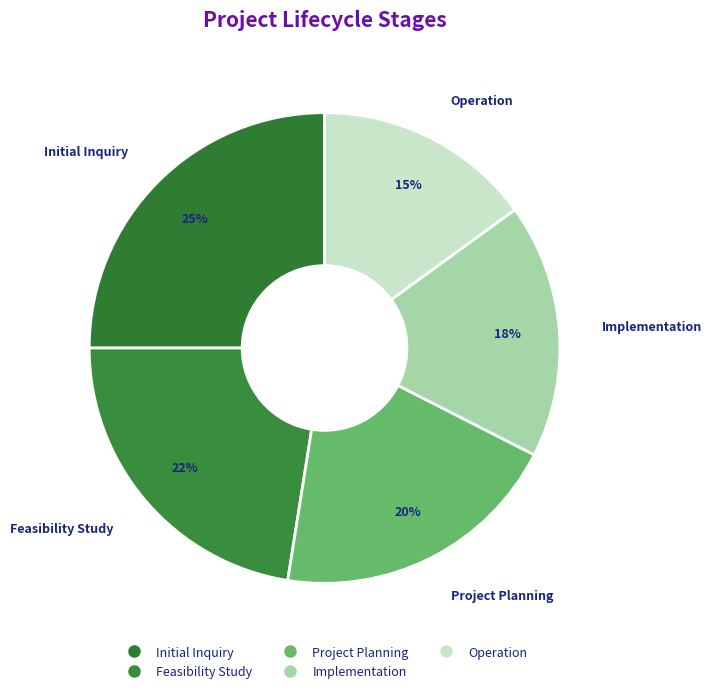

What is the smallest slice in the pie chart?

Operation